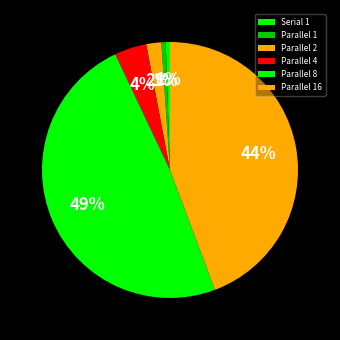

Count the number of slices in the pie.

6